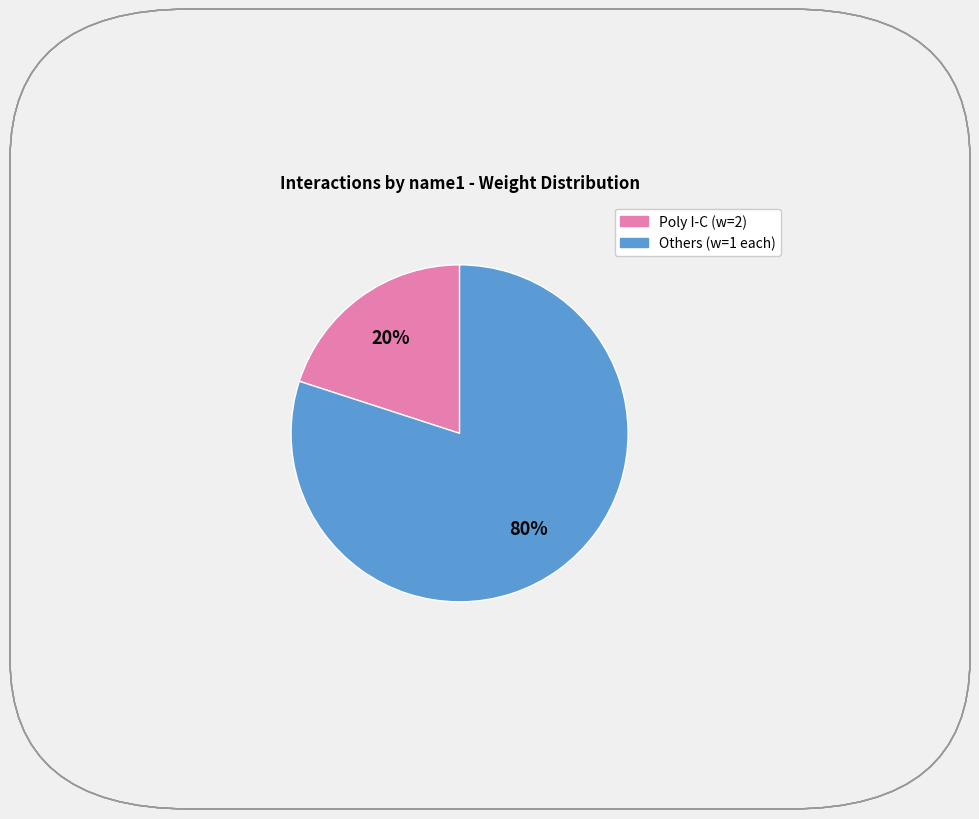

Is there a majority slice in this chart?

Yes